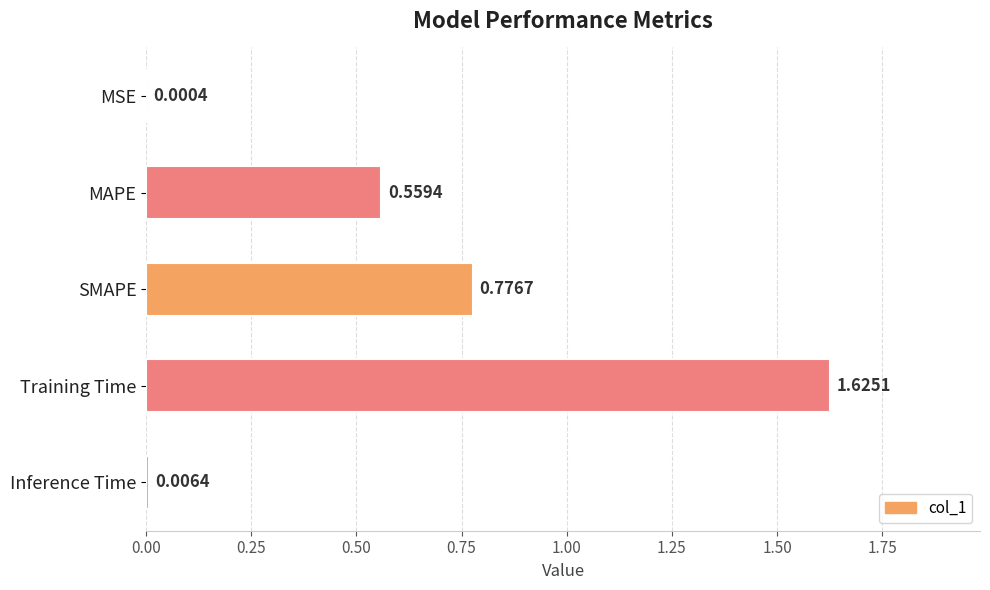

What is the sum of all values?

3.0